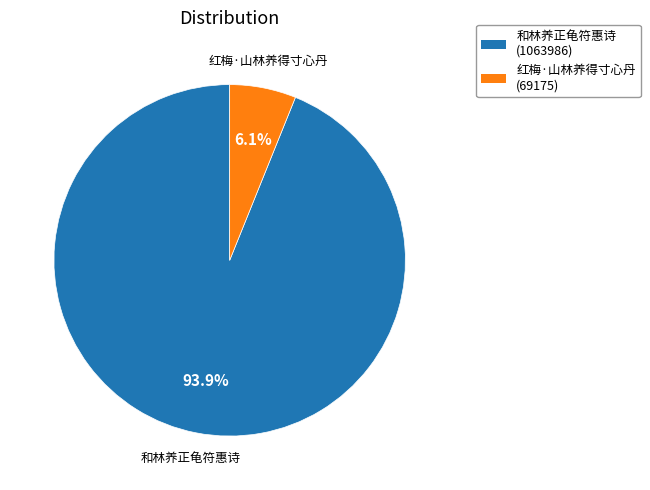

Is there a majority slice in this chart?

Yes